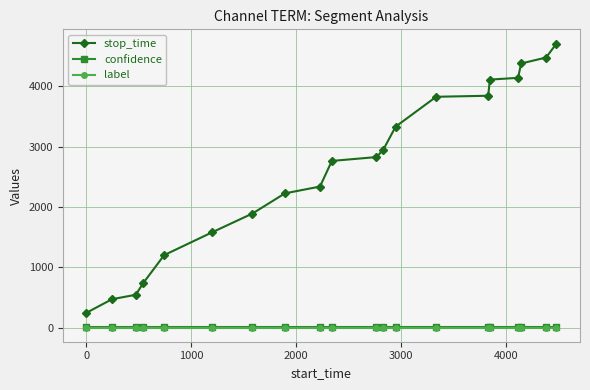

True or false: label and stop_time cross at least once.

False